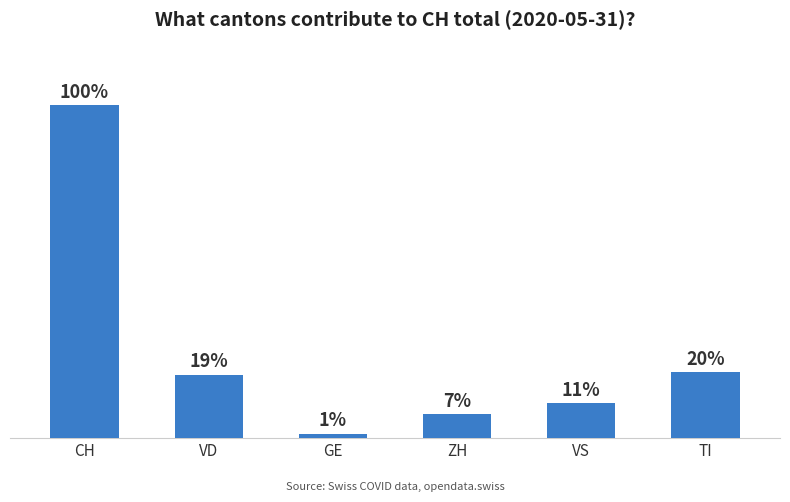

True or false: the data shows 97 at CH.

False